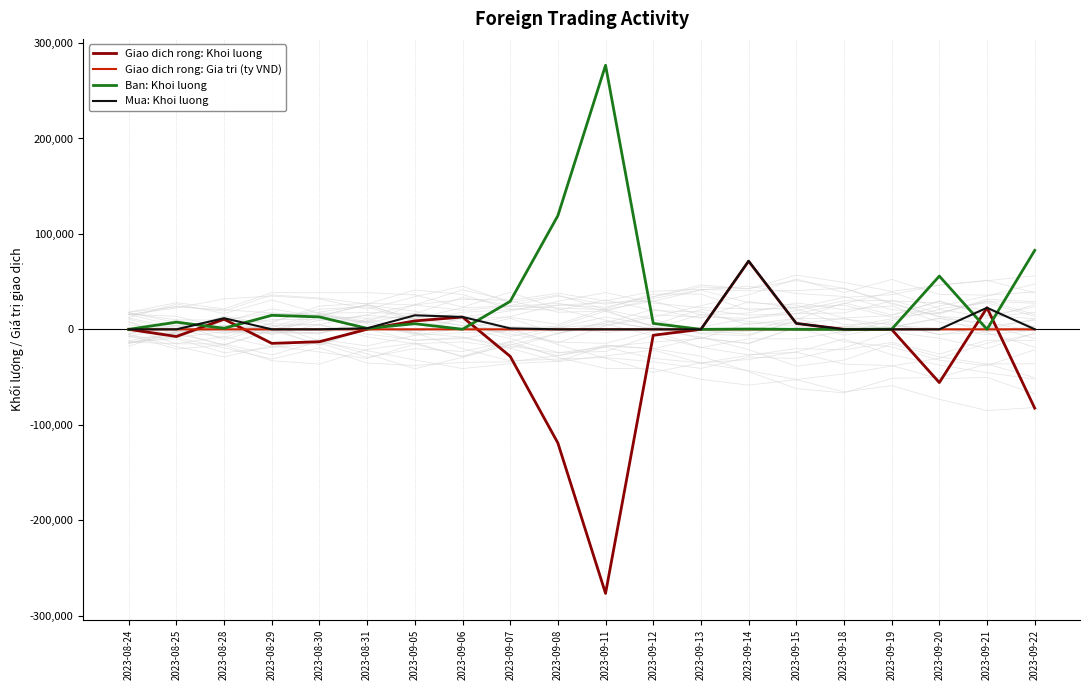

What is the approximate value of Giao dich rong: Gia tri (ty VND) at 2023-08-30?

-1.2